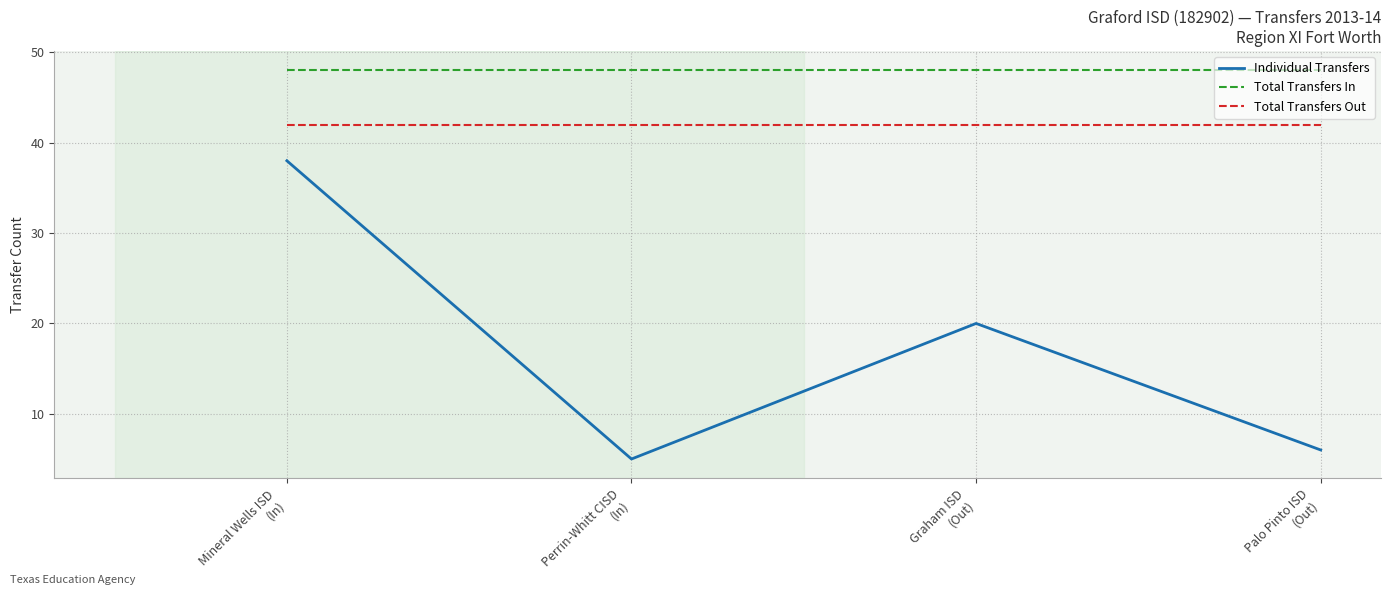

Which category has the lowest value across all series?

Perrin-Whitt CISD
(In)